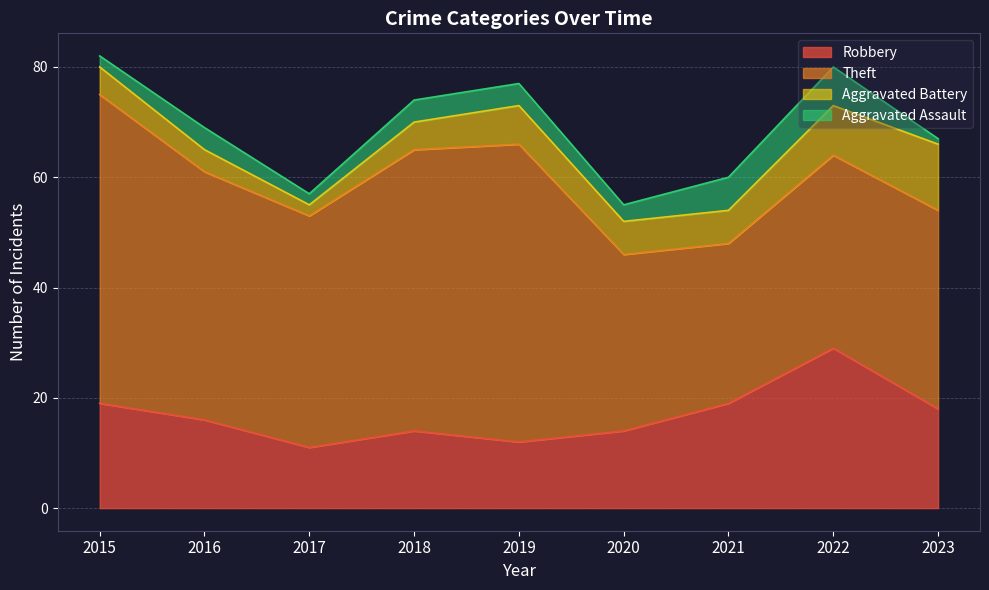

Where is the first local minimum for Aggravated Battery?

2017